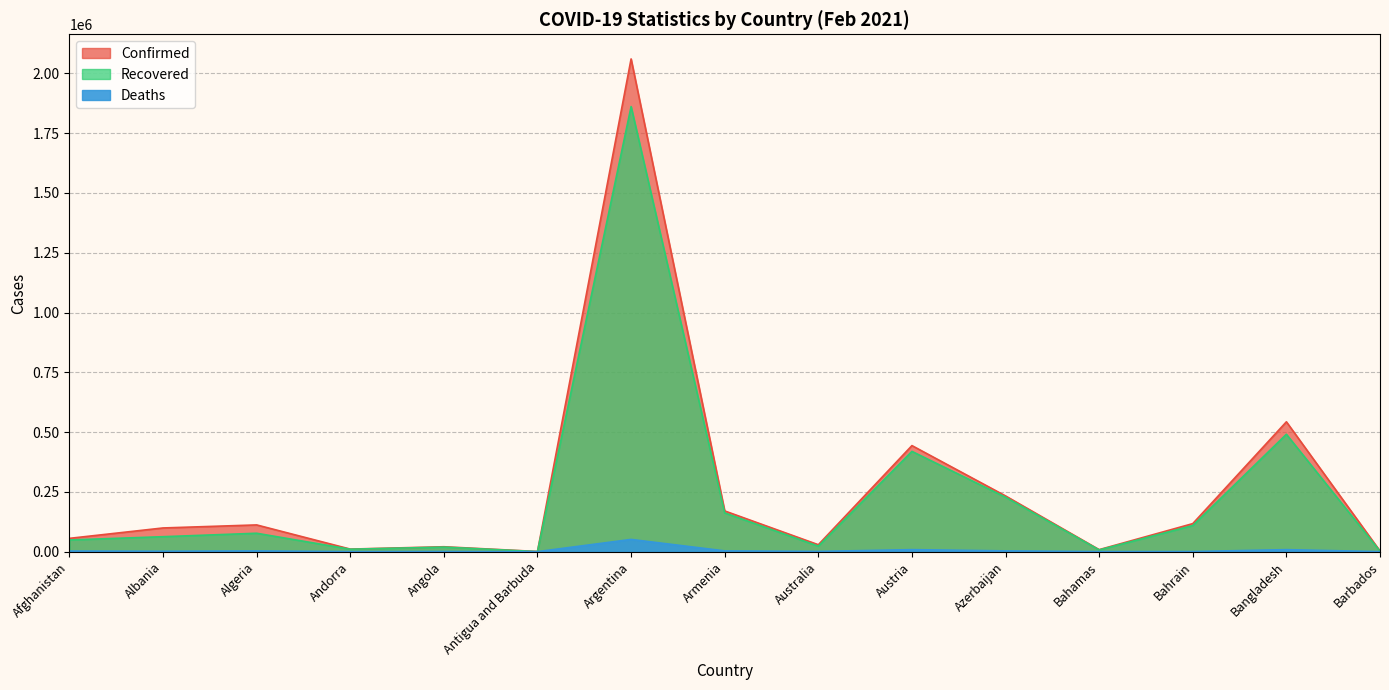

At Bahrain, list the series in order from largest to smallest.

Confirmed, Recovered, Deaths